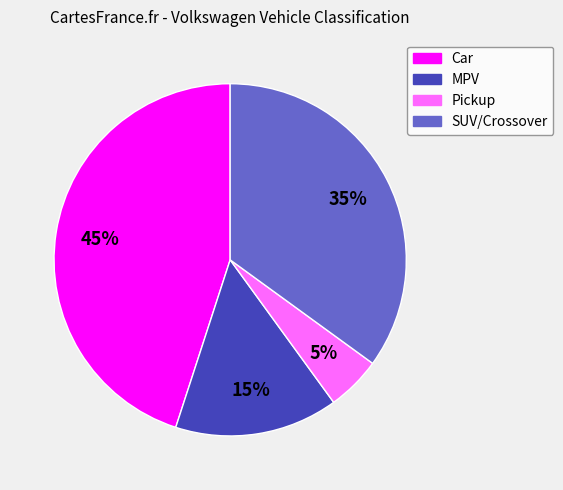

To the nearest percent, what is the average slice percentage?

25%